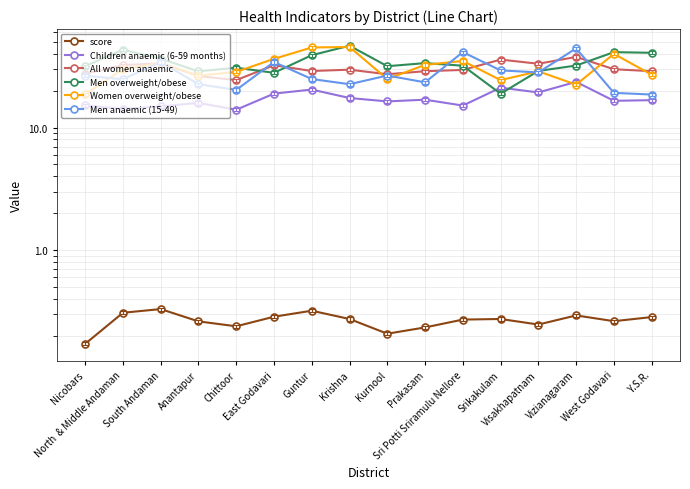

True or false: score and All women anaemic intersect in this chart.

False